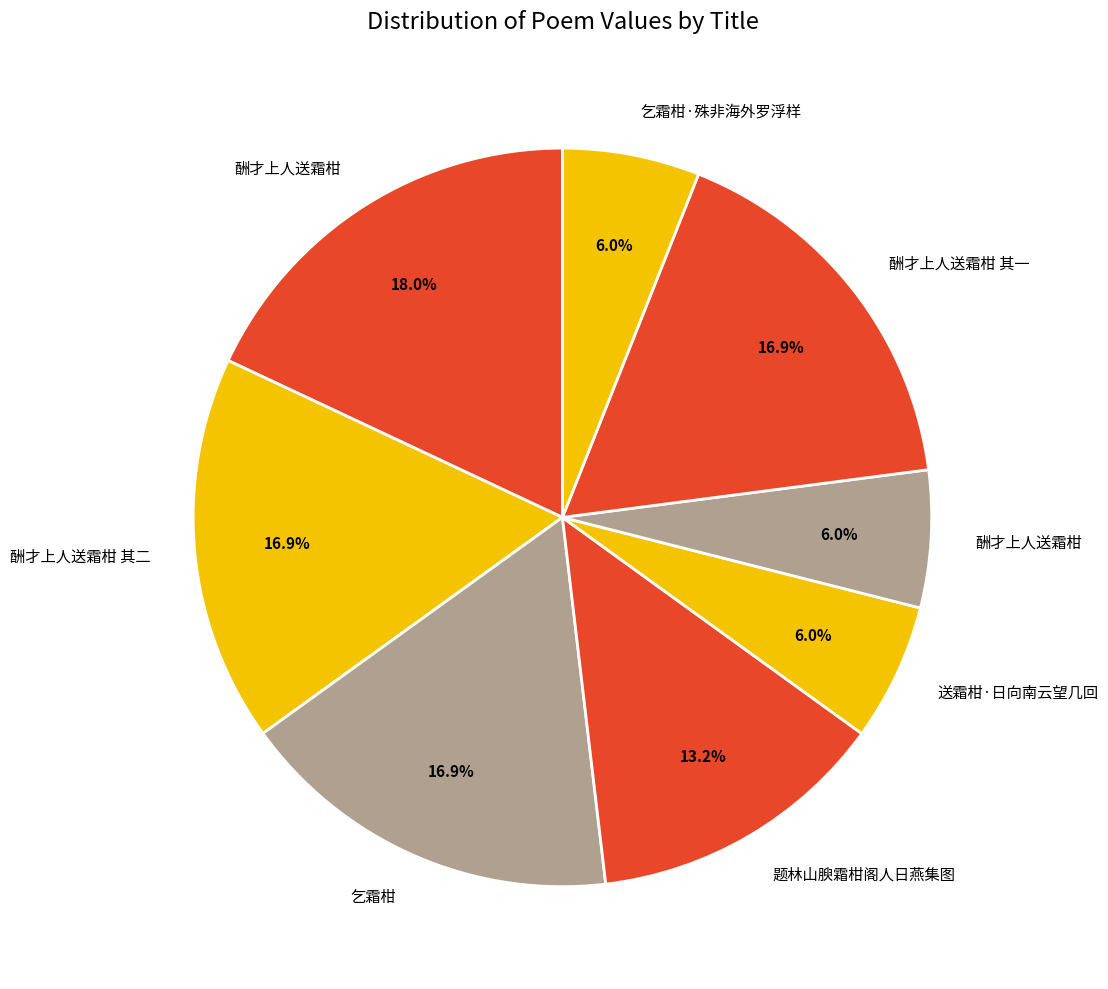

Count the number of slices in the pie.

8